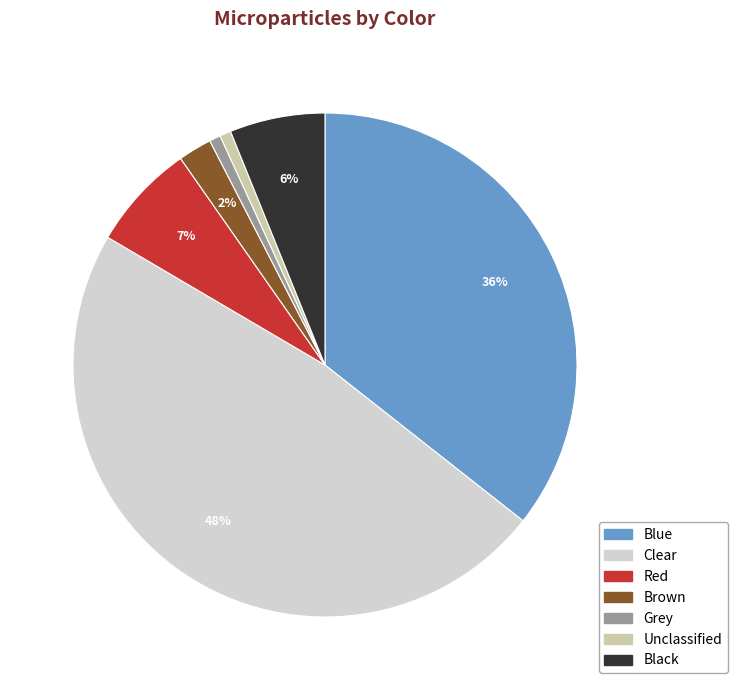

Combined, do Black and Red account for over 50%?

No